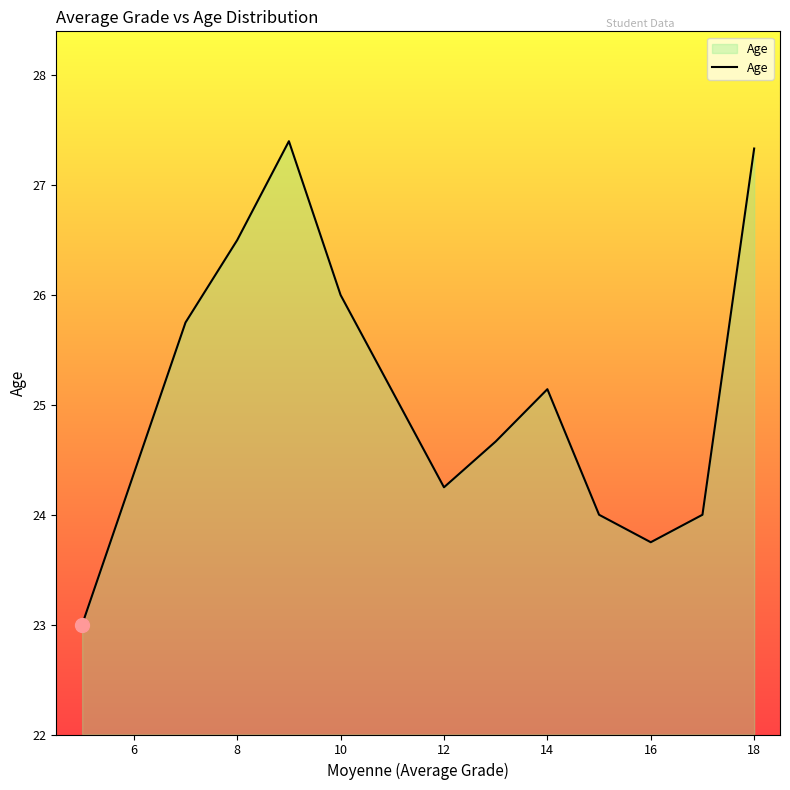

How many series are shown in this chart?

1